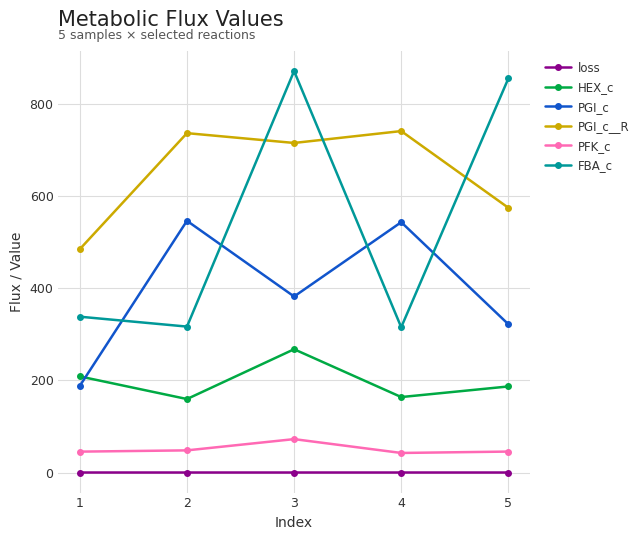

Where is the first local maximum for PFK_c?

3